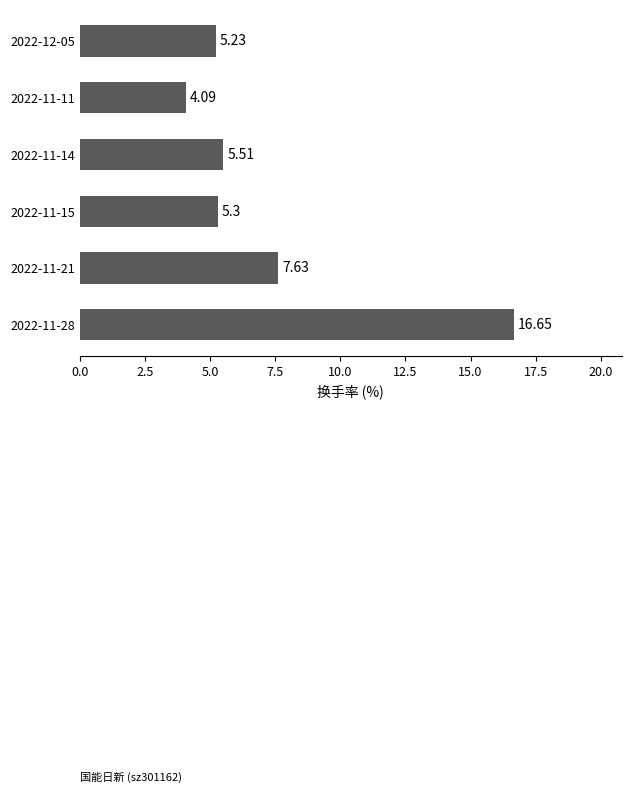

How many data points are above 5?

5